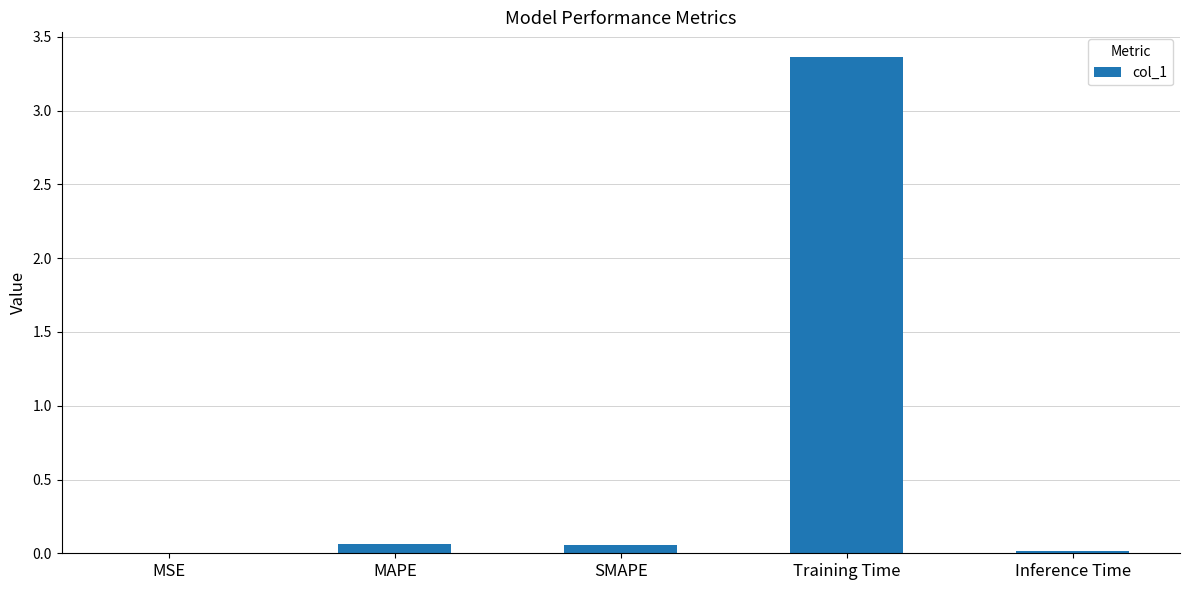

What is the change in value from MAPE to Training Time?

+3.3